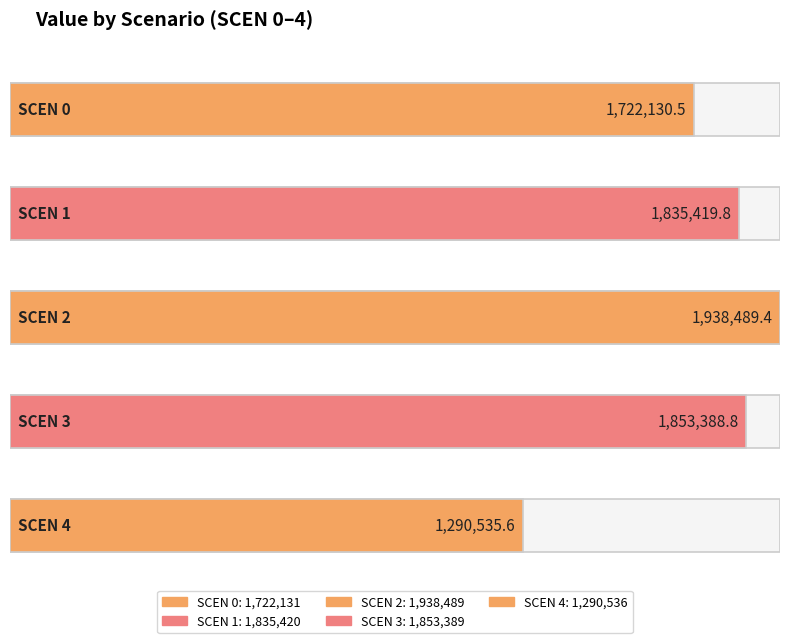

Rank the categories by value from lowest to highest.

4, 0, 1, 3, 2